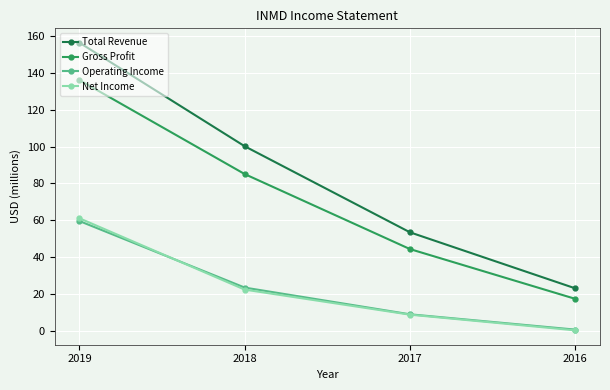

Is it true that Operating Income equals 37.6 at 2018?

False